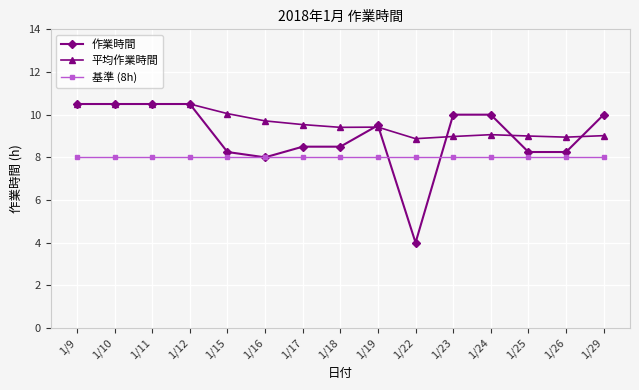

List the series in order of their overall mean, lowest first.

基準 (8h), 作業時間, 平均作業時間